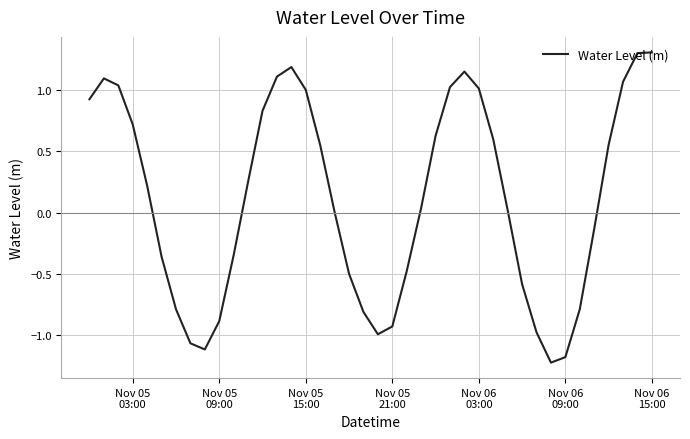

What is the greatest value displayed?

1.3